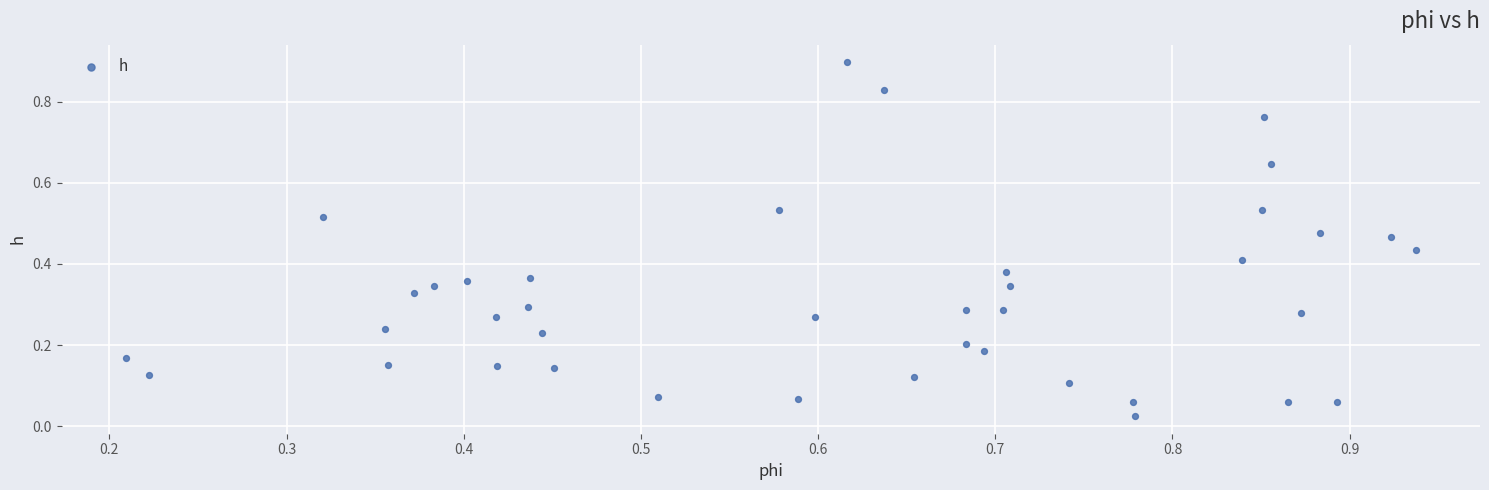

What is the range of Y values (max minus min)?

0.9